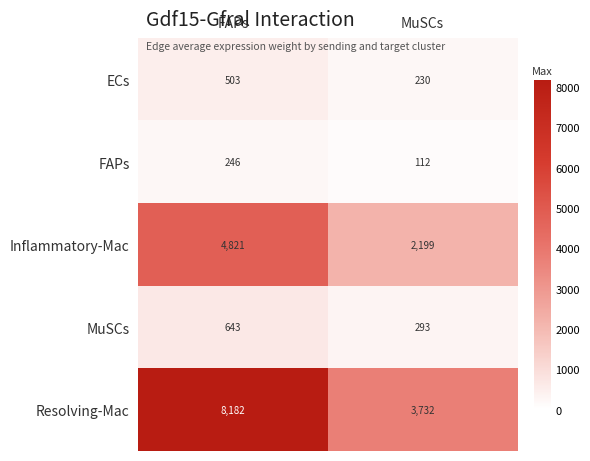

What is the sum of all Inflammatory-Mac values?

7020